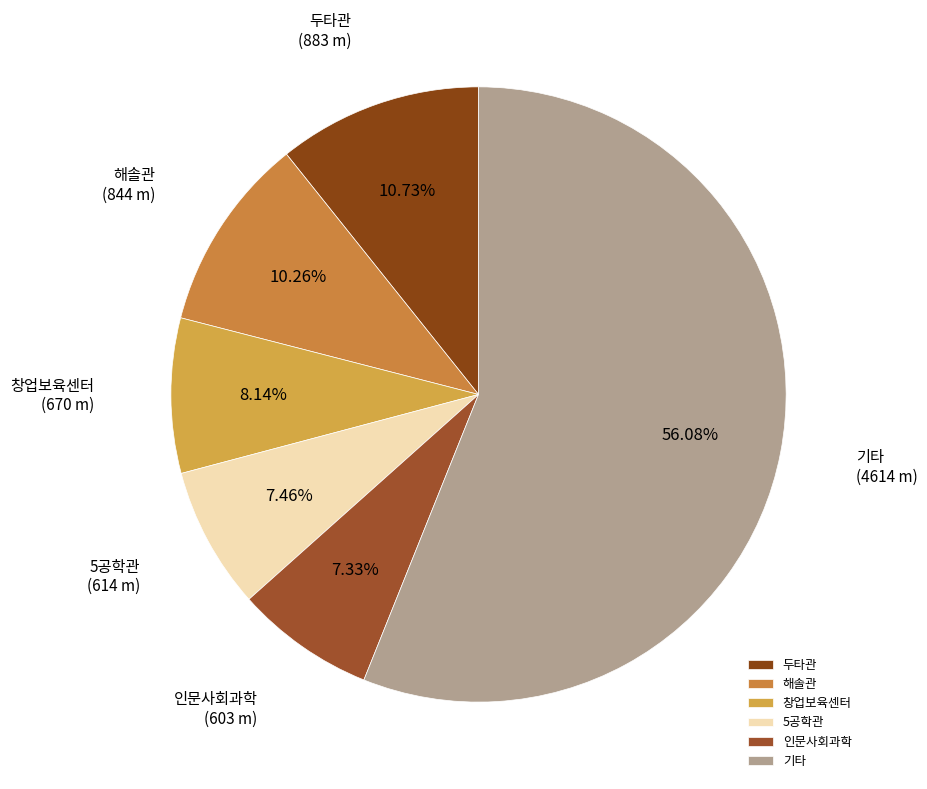

True or false: 창업보육센터 accounts for 1% of the total.

False